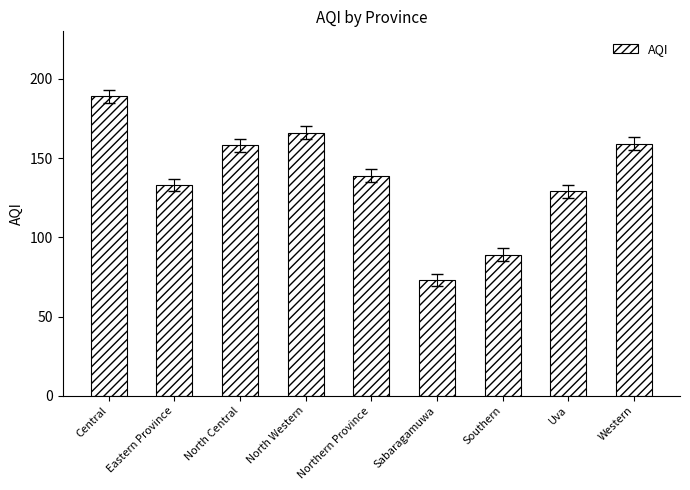

What is the change in value from Eastern Province to Southern?

-44